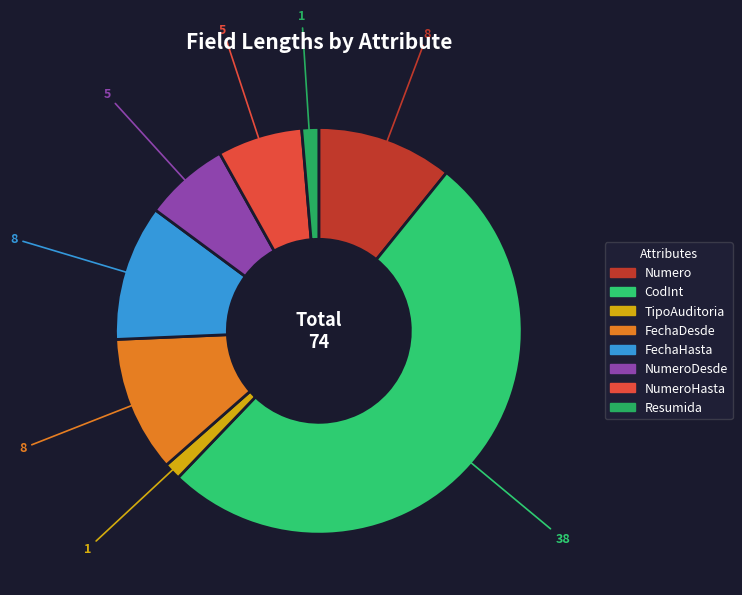

To the nearest percent, what is the combined percentage of CodInt and NumeroDesde?

58%